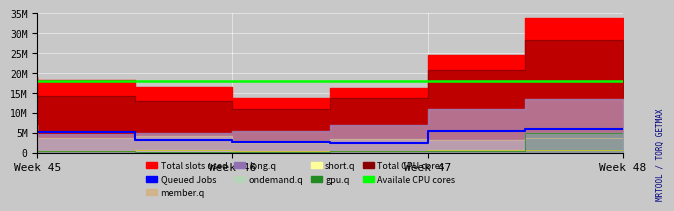

True or false: Queued Jobs and Availale CPU cores intersect in this chart.

False